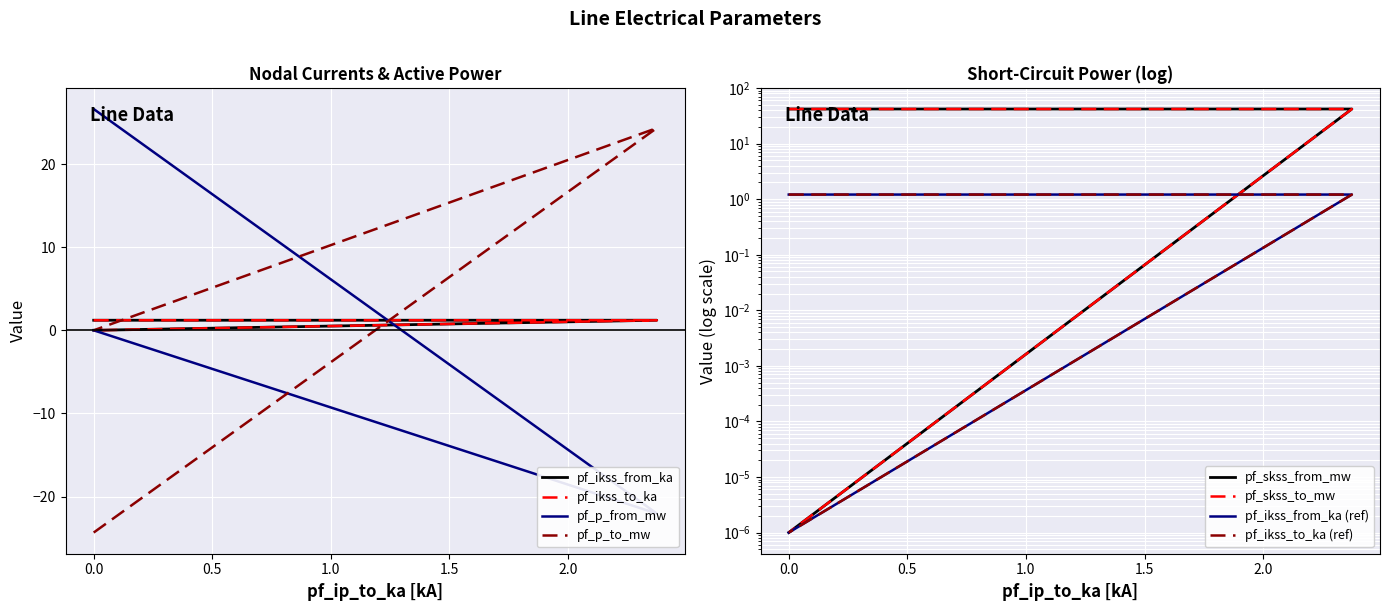

What is the average value of the pf_ikss_from_ka series?

0.8